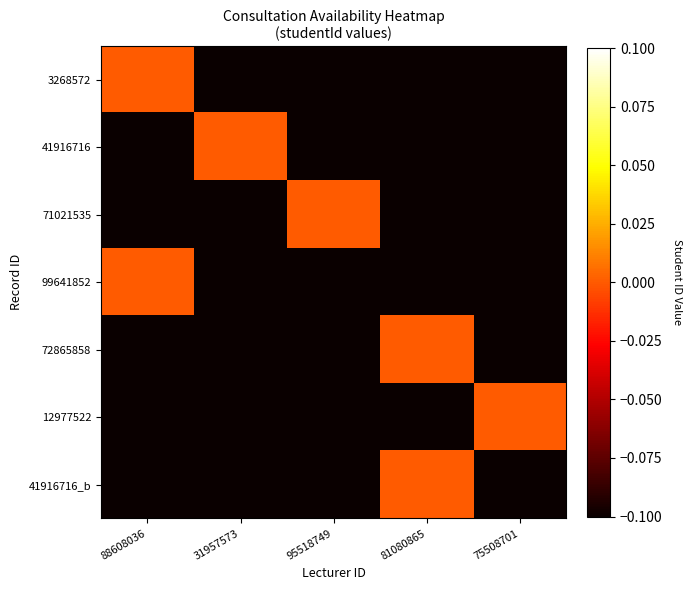

What is the total value across all series at 31957573?

-0.6